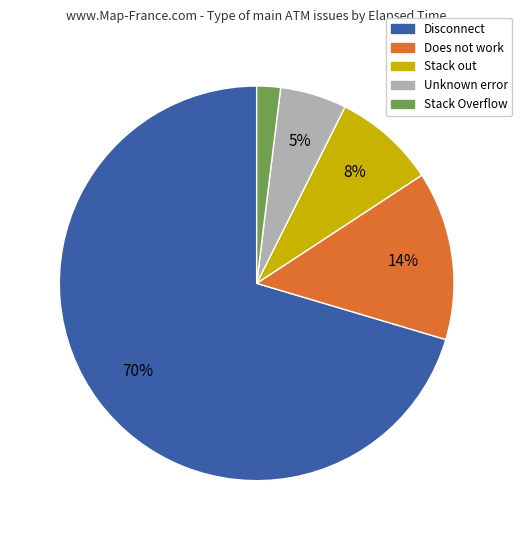

Combined, do Unknown error and Disconnect account for over 50%?

Yes